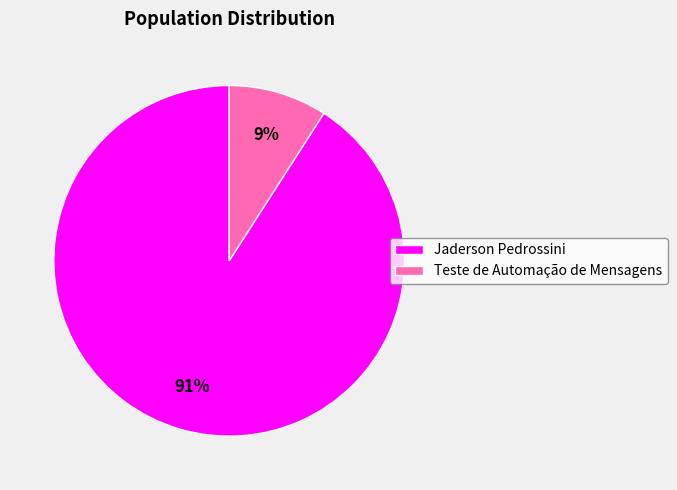

Between Jaderson Pedrossini and Teste de Automação de Mensagens, which is larger?

Jaderson Pedrossini